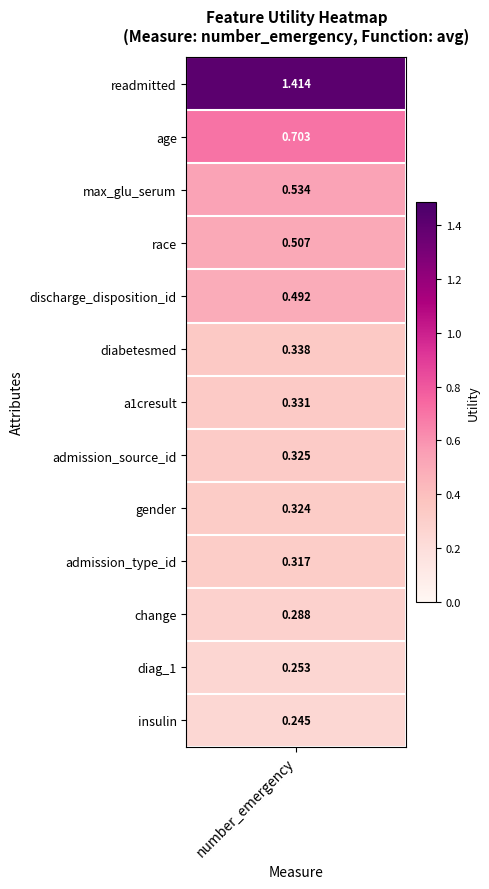

What is the difference between the values at 3 and 5?

0.2